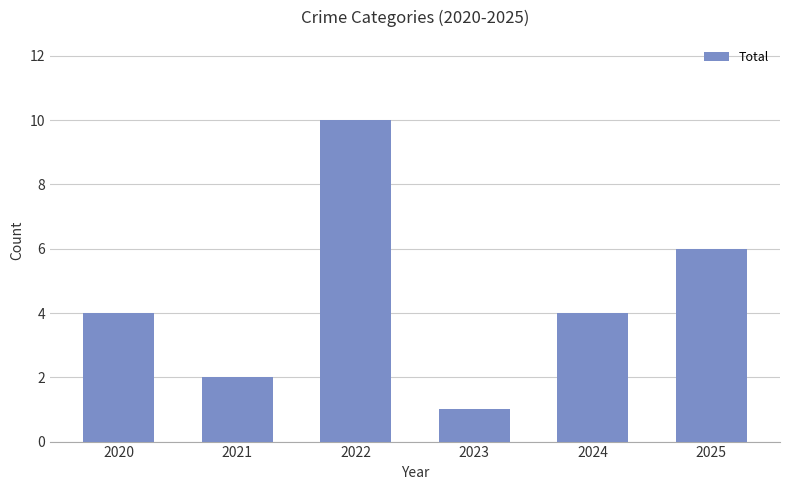

How many data points does each series have?

6